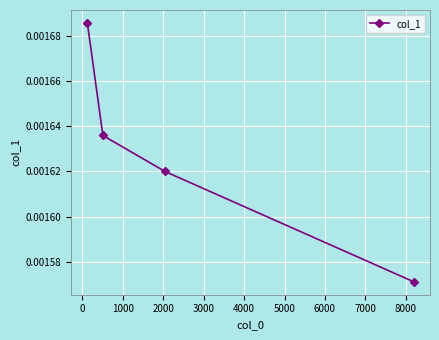

True or false: there are more than 0 points higher than both neighbors.

False